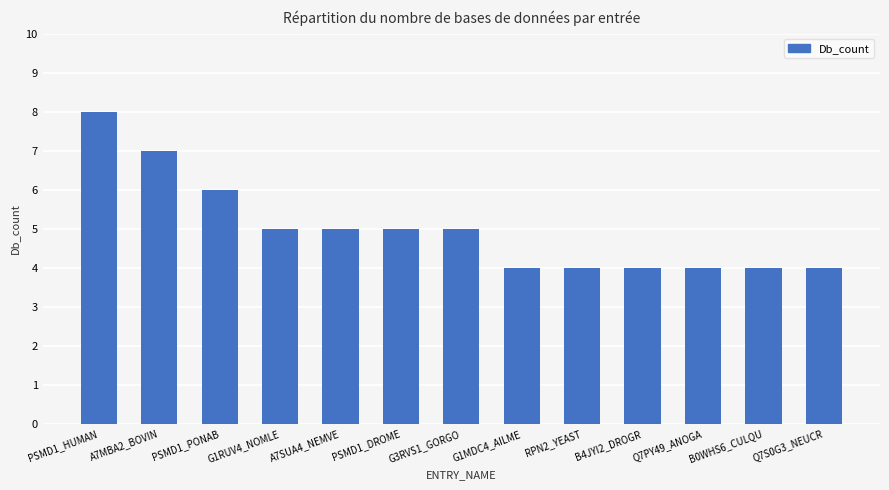

How many series are shown in this chart?

1